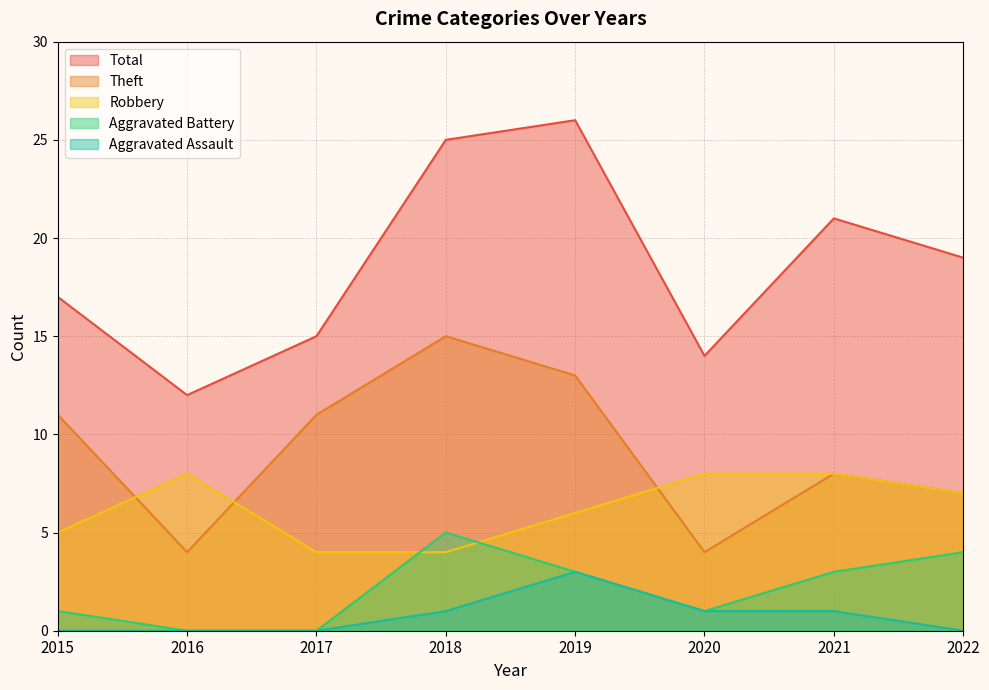

True or false: Aggravated Assault and Aggravated Battery intersect in this chart.

False